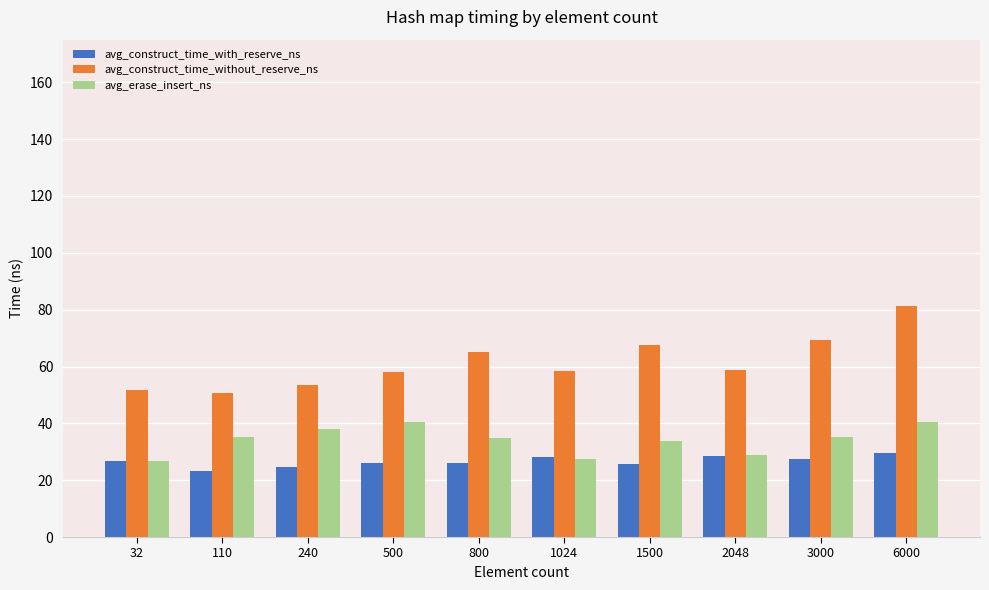

Is the value of avg_construct_time_without_reserve_ns at 3000 greater than the value of avg_erase_insert_ns at 800?

Yes